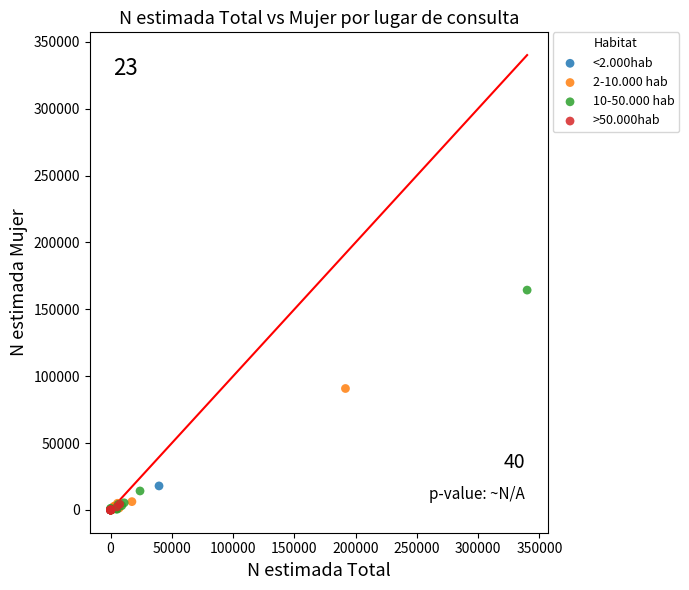

What are all the series names shown in the legend?

<2.000hab, 2-10.000 hab, 10-50.000 hab, >50.000hab